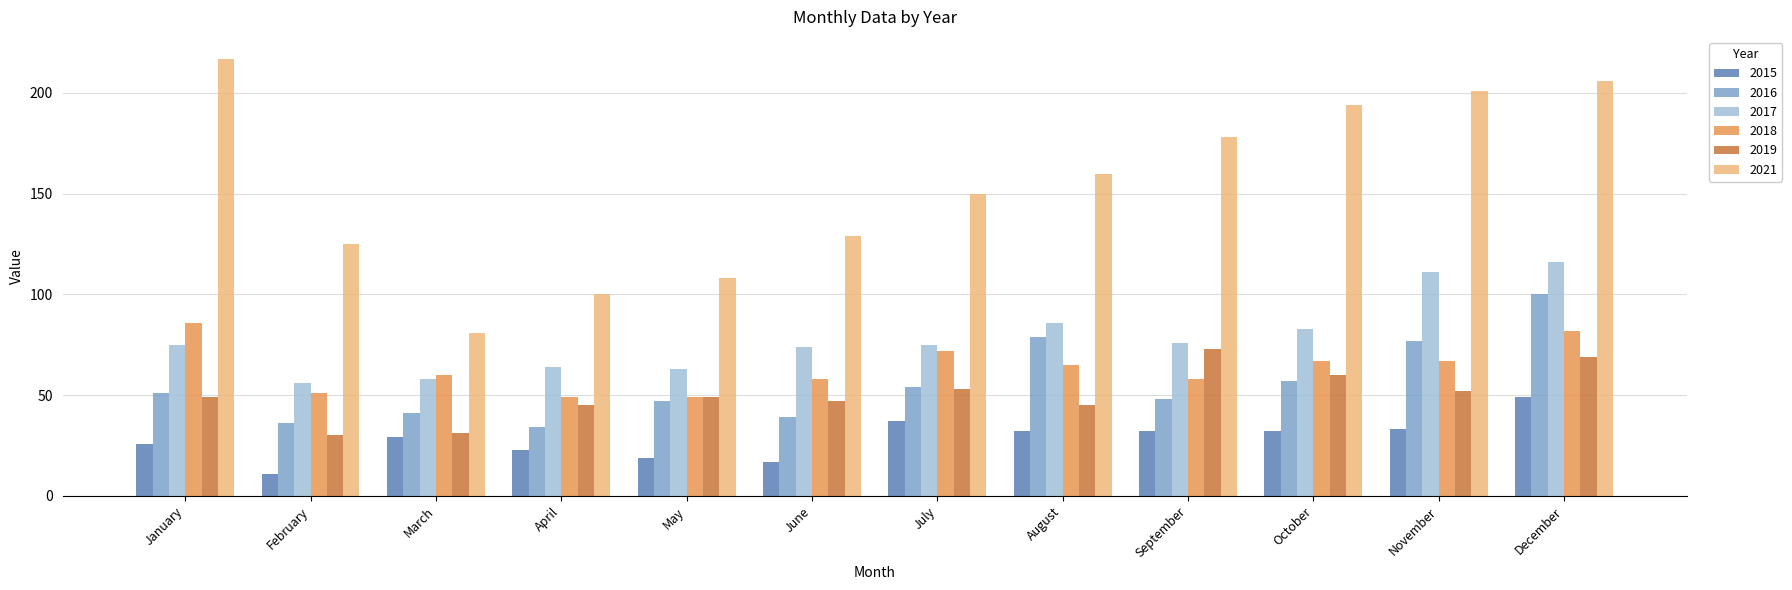

What are all the series names shown in the legend?

2015, 2016, 2017, 2018, 2019, 2021